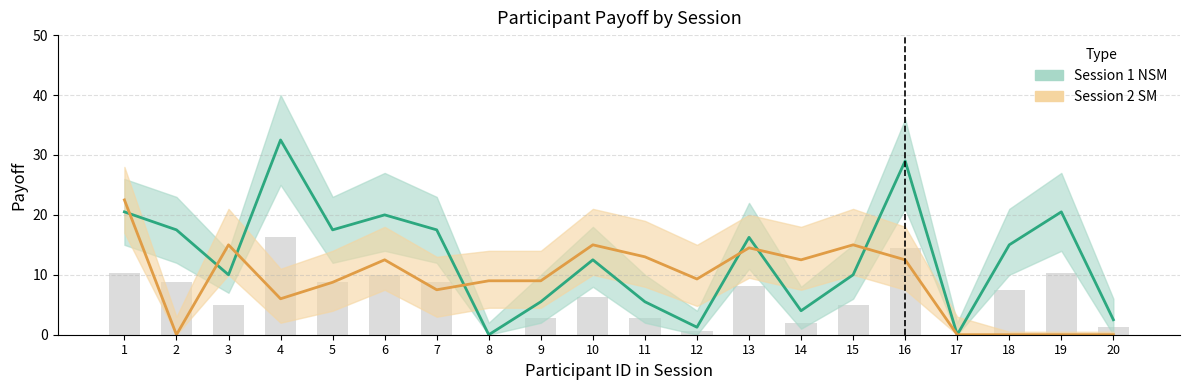

At how many categories does at least one series exceed 22?

3